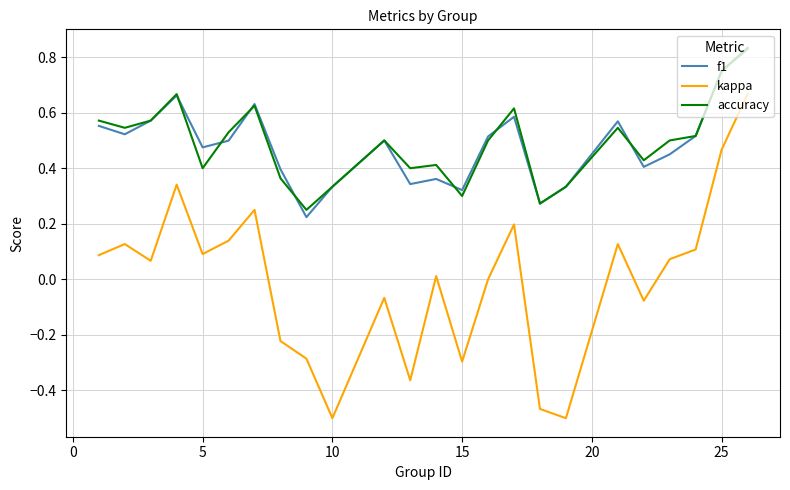

What are all the series names shown in the legend?

f1, kappa, accuracy